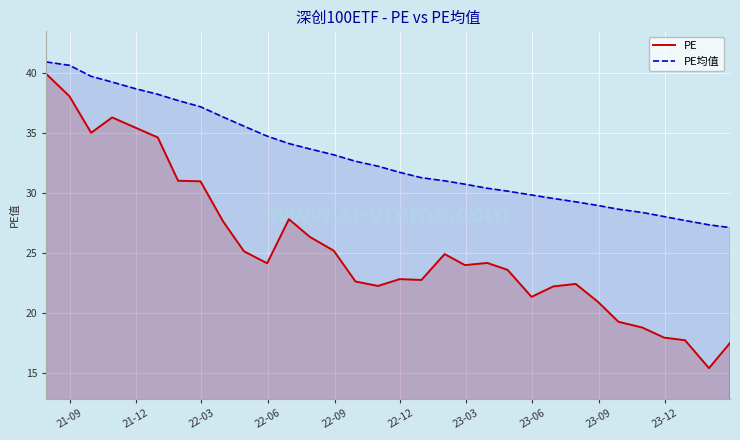

What is the difference between the maximum and minimum values in the PE均值 series?

13.8